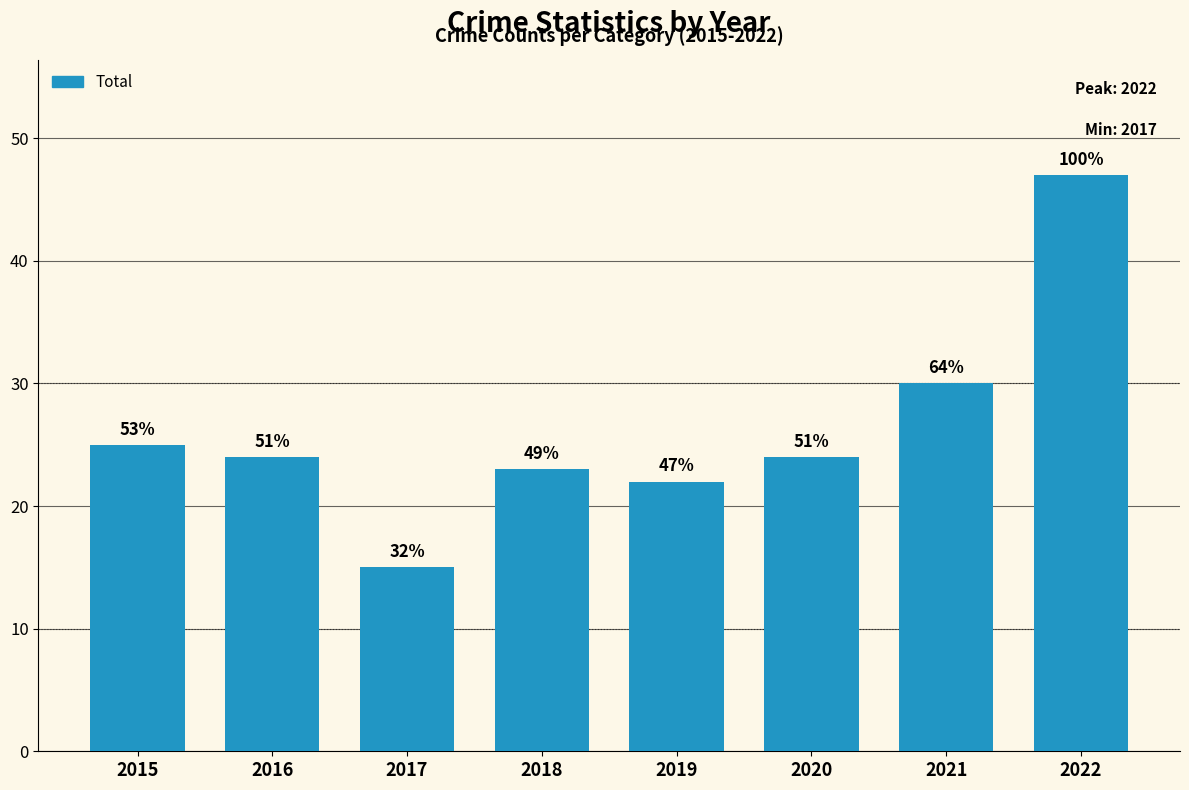

What is the difference between the values at 2019 and 2018?

1